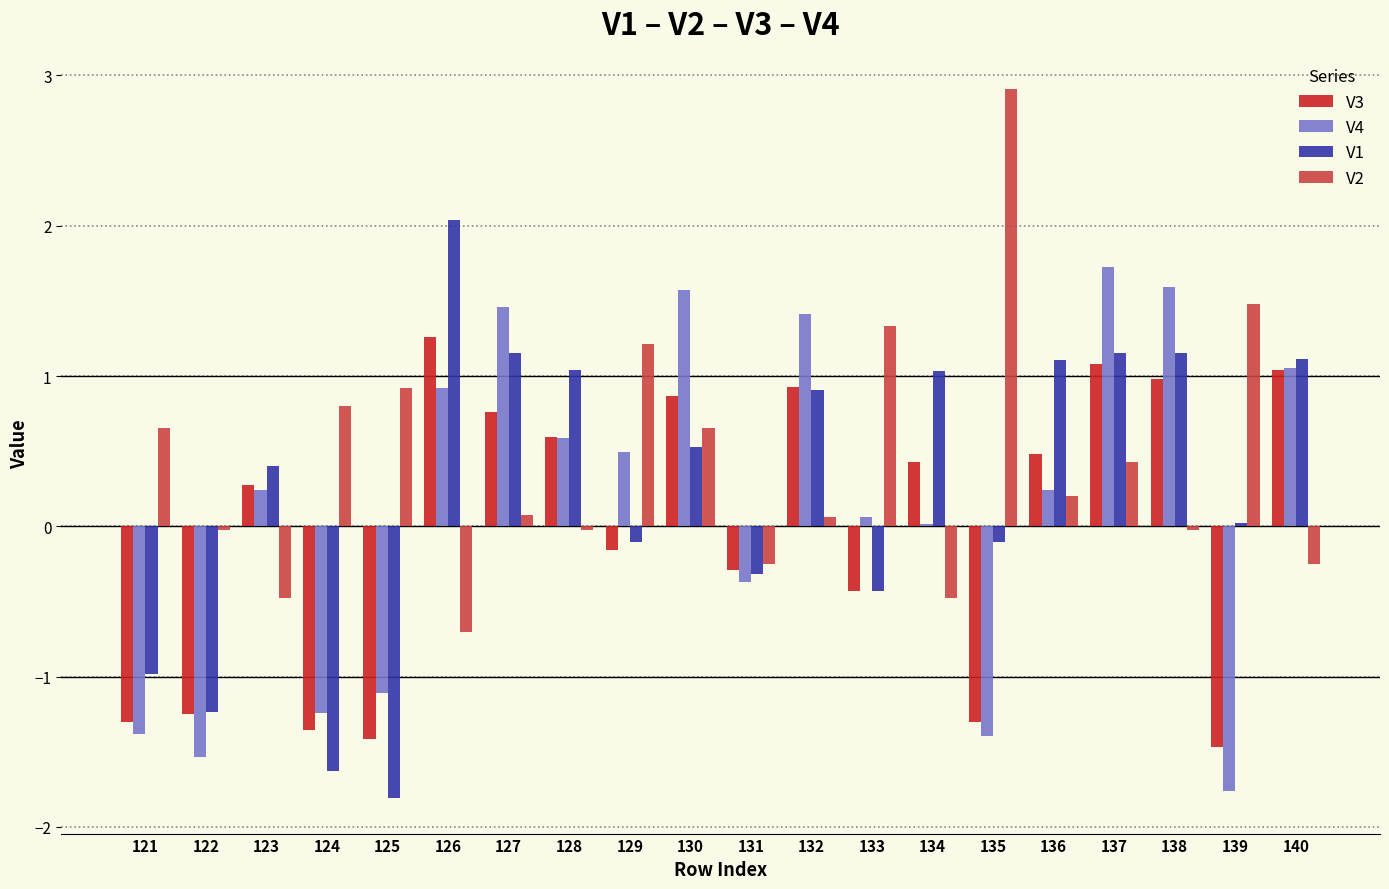

What is the sum of the V4 values at 130 and 140?

2.6